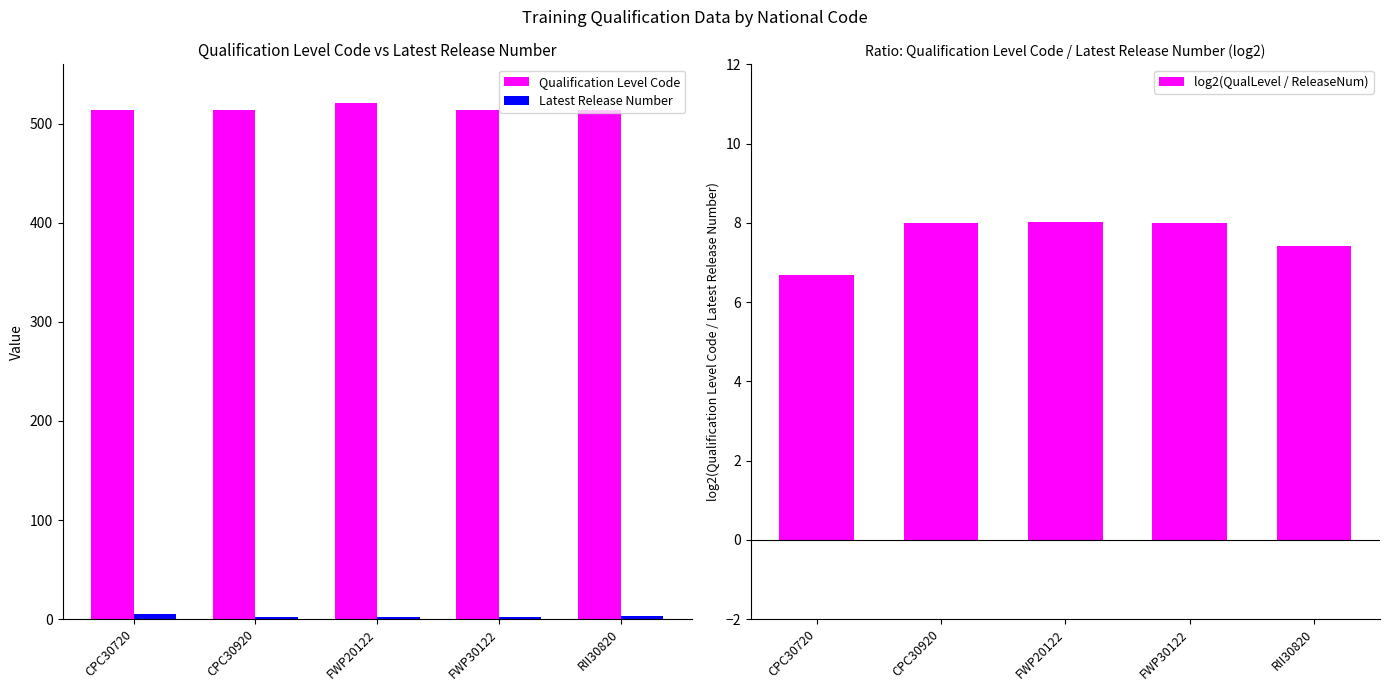

What is the sum of the Latest Release Number values at FWP20122 and CPC30920?

4.0